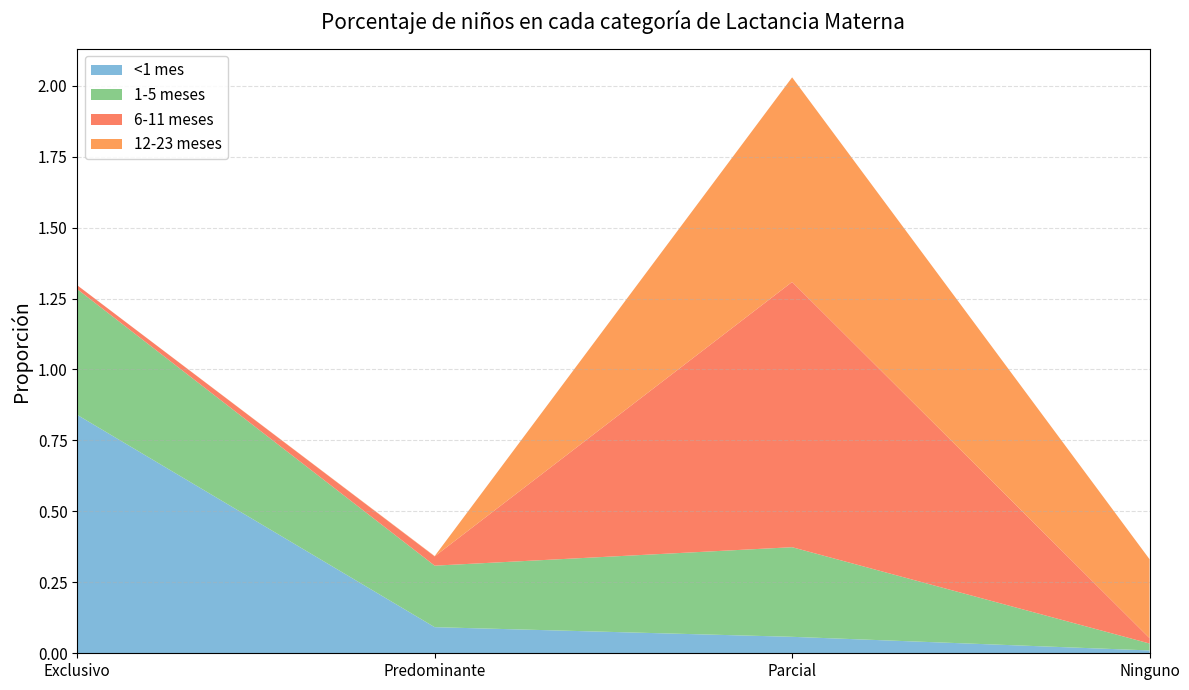

Reading left to right, list all the values displayed in this chart.

<1 mes: 0.8	0.1	0.1	0.0
1-5 meses: 0.4	0.2	0.3	0.0
6-11 meses: 0.0	0.0	0.9	0.0
12-23 meses: 0.0	0.0	0.7	0.3